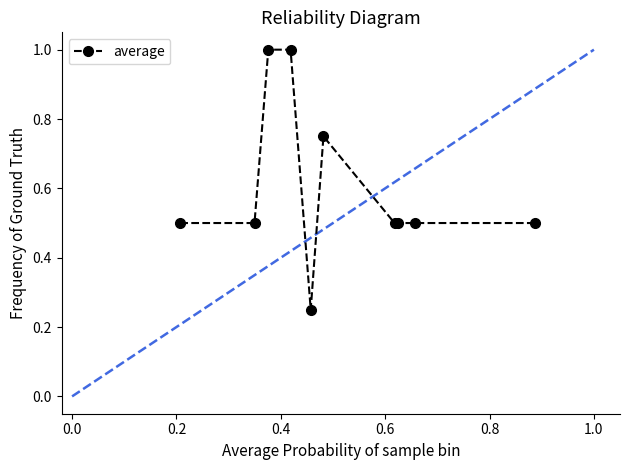

What is the value of the 1st point from the left?

0.5